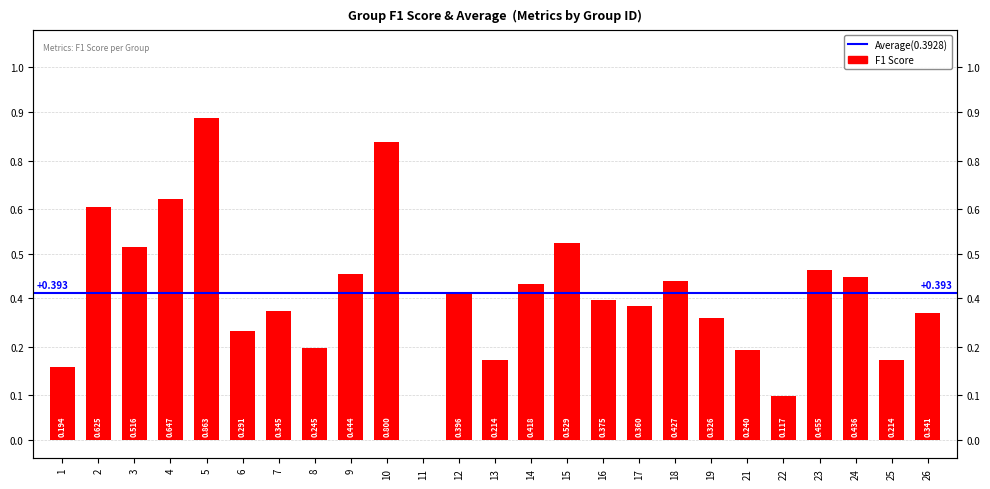

Reading right to left, list all the values displayed in this chart.

0.3	0.2	0.4	0.5	0.1	0.2	0.3	0.4	0.4	0.4	0.5	0.4	0.2	0.4	0.0	0.8	0.4	0.2	0.3	0.3	0.9	0.6	0.5	0.6	0.2